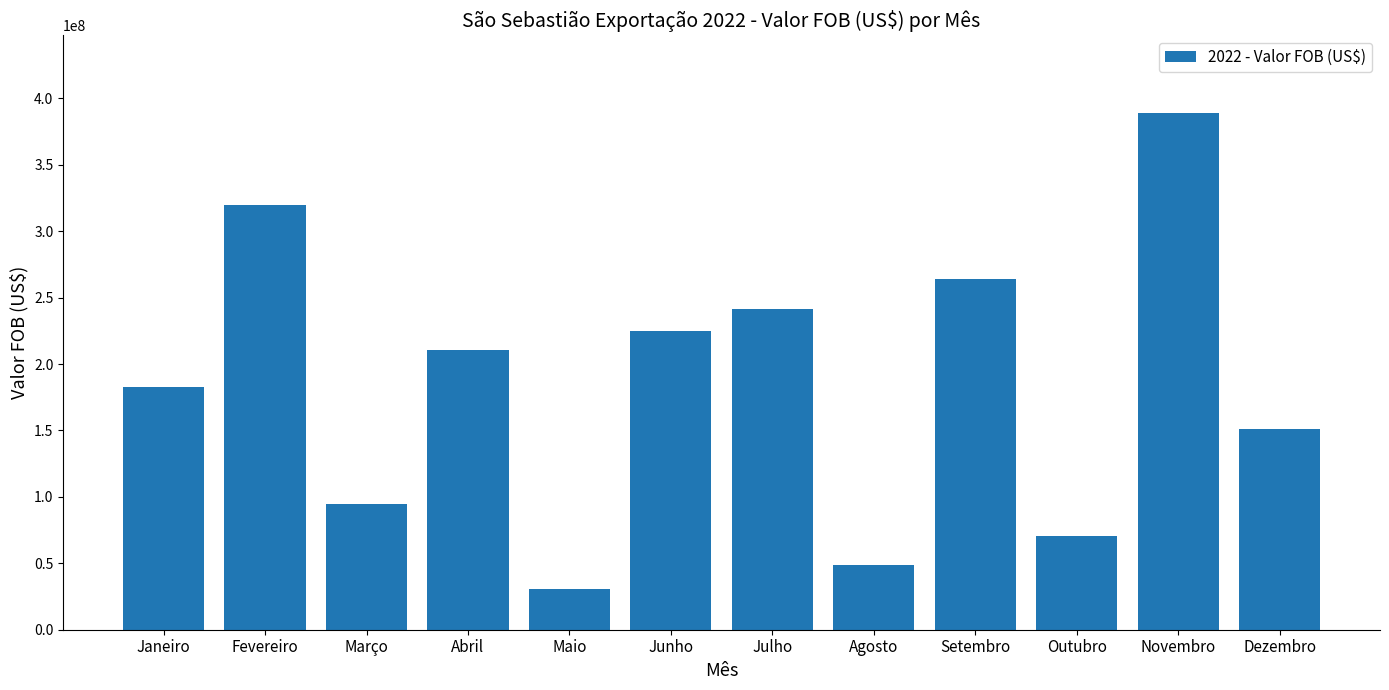

What is the value of the 6th bar from the left?

225005535